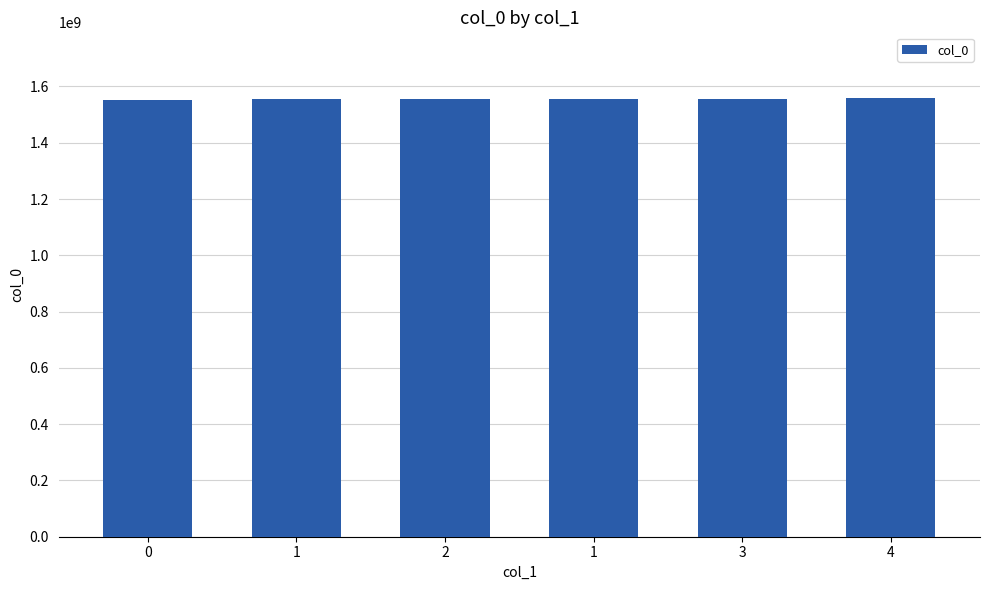

How many categories are shown in the chart?

6